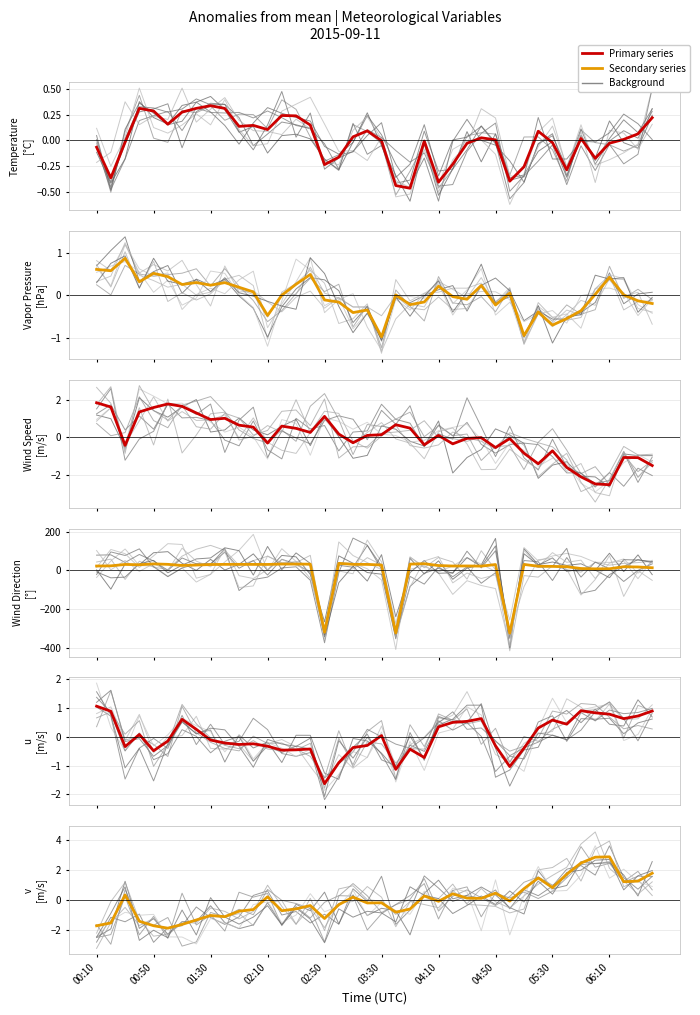

True or false: Wind Direction [°] and Wind Speed [m/s] cross at least once.

True